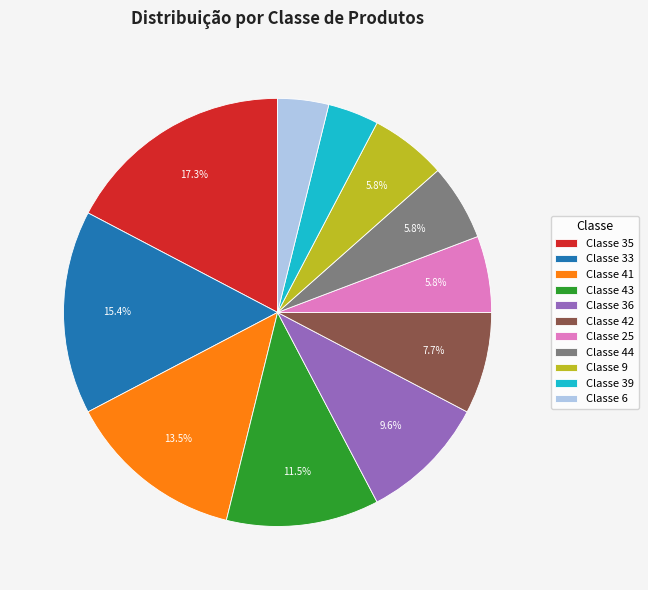

Does any single category account for the majority?

No